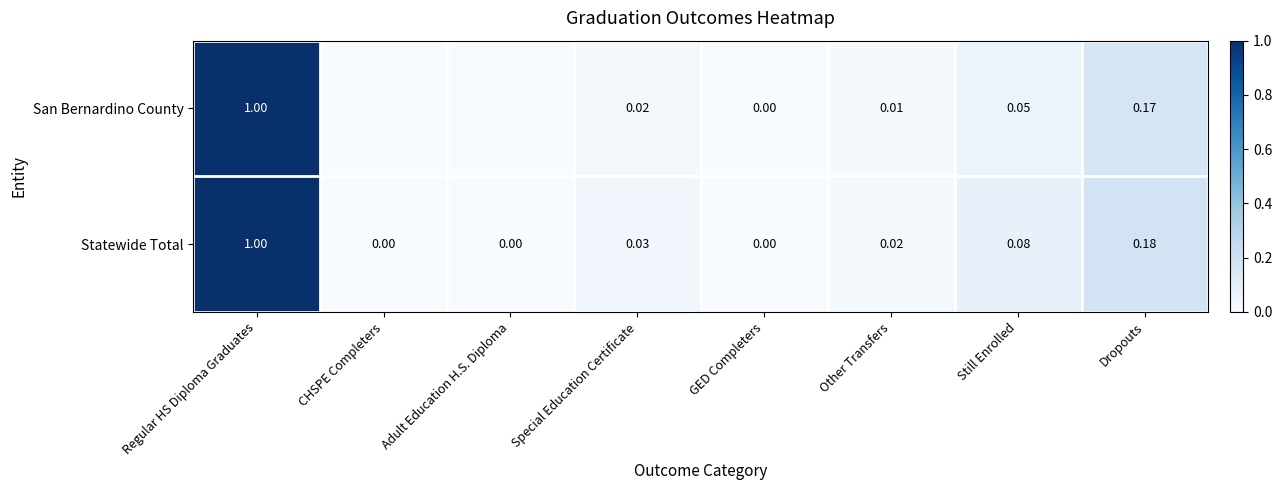

Is the value of Statewide Total at Other Transfers greater than the value of San Bernardino County at Still Enrolled?

No